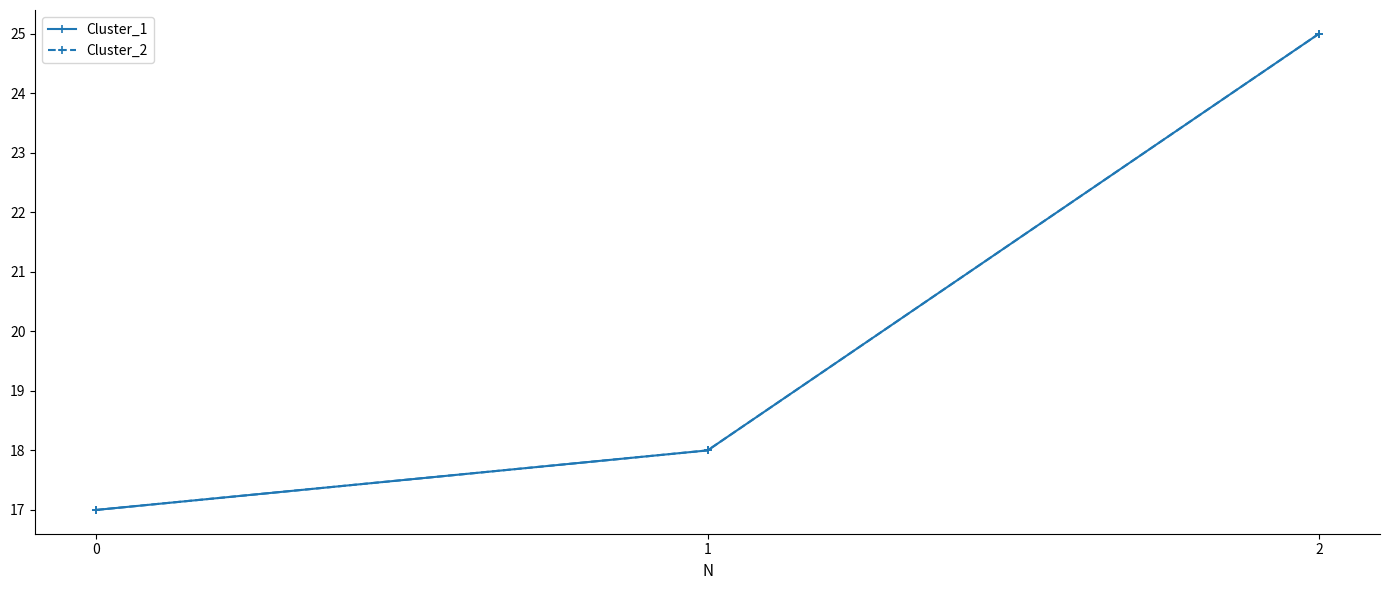

Does the chart have visible grid lines?

No